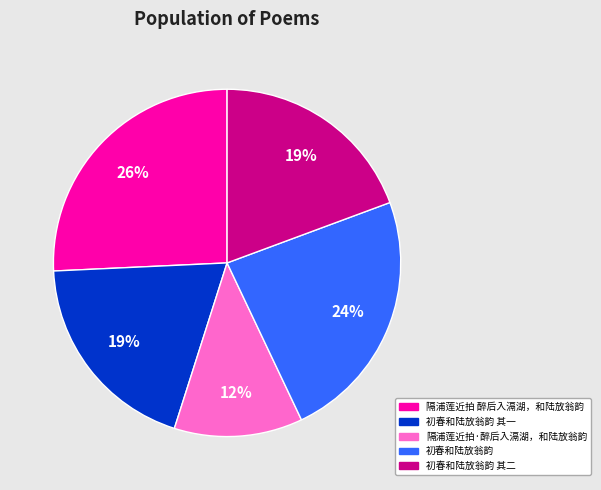

Do 隔浦莲近拍·醉后入滆湖，和陆放翁韵 and 初春和陆放翁韵 together represent more than half of the pie?

No